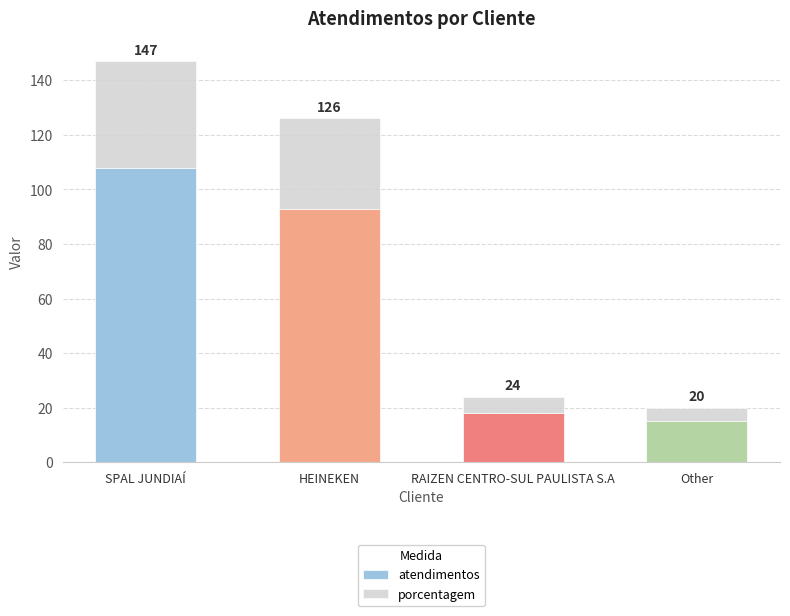

At Other, list the series in order from largest to smallest.

atendimentos, porcentagem